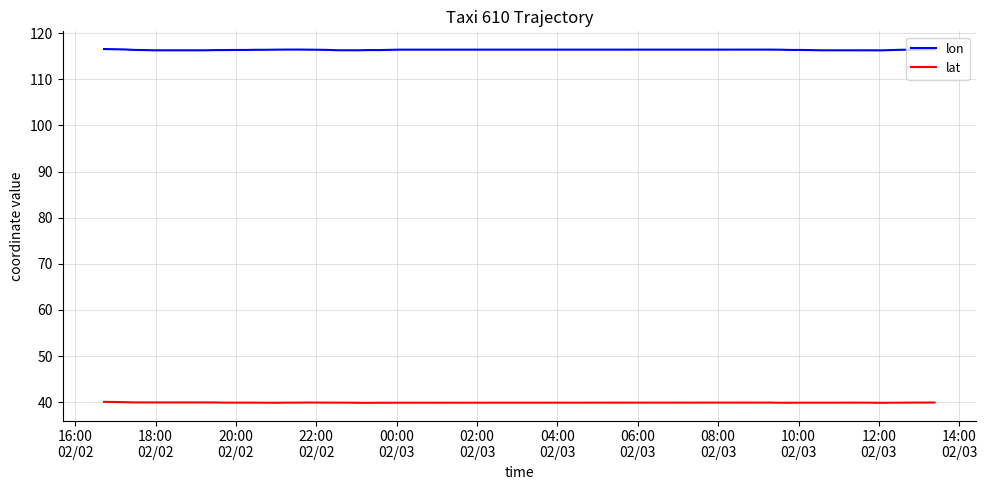

What is the smallest value displayed?

39.9